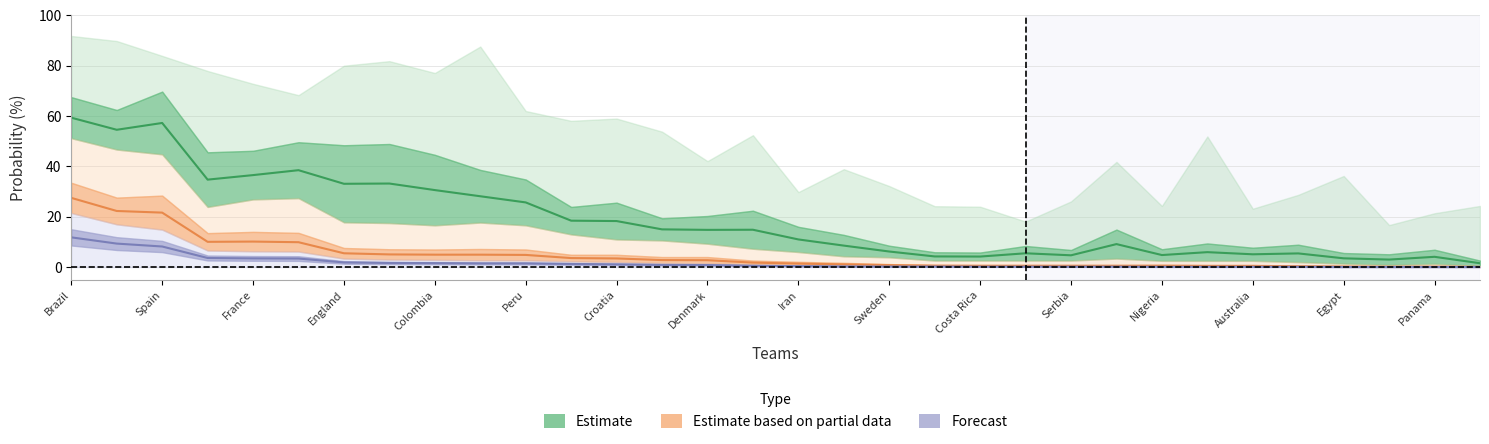

Reading left to right, what are all the values shown in this chart?

p4: 59.4	54.5	57.2	34.8	36.5	38.5	33.1	33.2	30.6	28.1	25.7	18.4	18.3	15.0	14.8	14.8	11.0	8.6	6.2	4.2	4.2	5.5	4.7	9.2	4.8	6.0	5.1	5.5	3.5	3.0	4.1	1.6
p2: 27.5	22.3	21.6	10.1	10.2	9.9	5.5	5.0	5.0	5.0	4.8	3.6	3.5	2.8	2.8	1.8	1.4	1.1	0.8	0.6	0.6	0.6	0.6	0.6	0.6	0.5	0.5	0.3	0.2	0.2	0.2	0.1
p1: 11.8	9.4	8.2	3.6	3.5	3.4	1.9	1.7	1.6	1.5	1.5	1.3	1.1	0.9	0.8	0.6	0.4	0.3	0.2	0.2	0.2	0.2	0.2	0.2	0.1	0.1	0.1	0.1	0.1	0.1	0.1	0.1